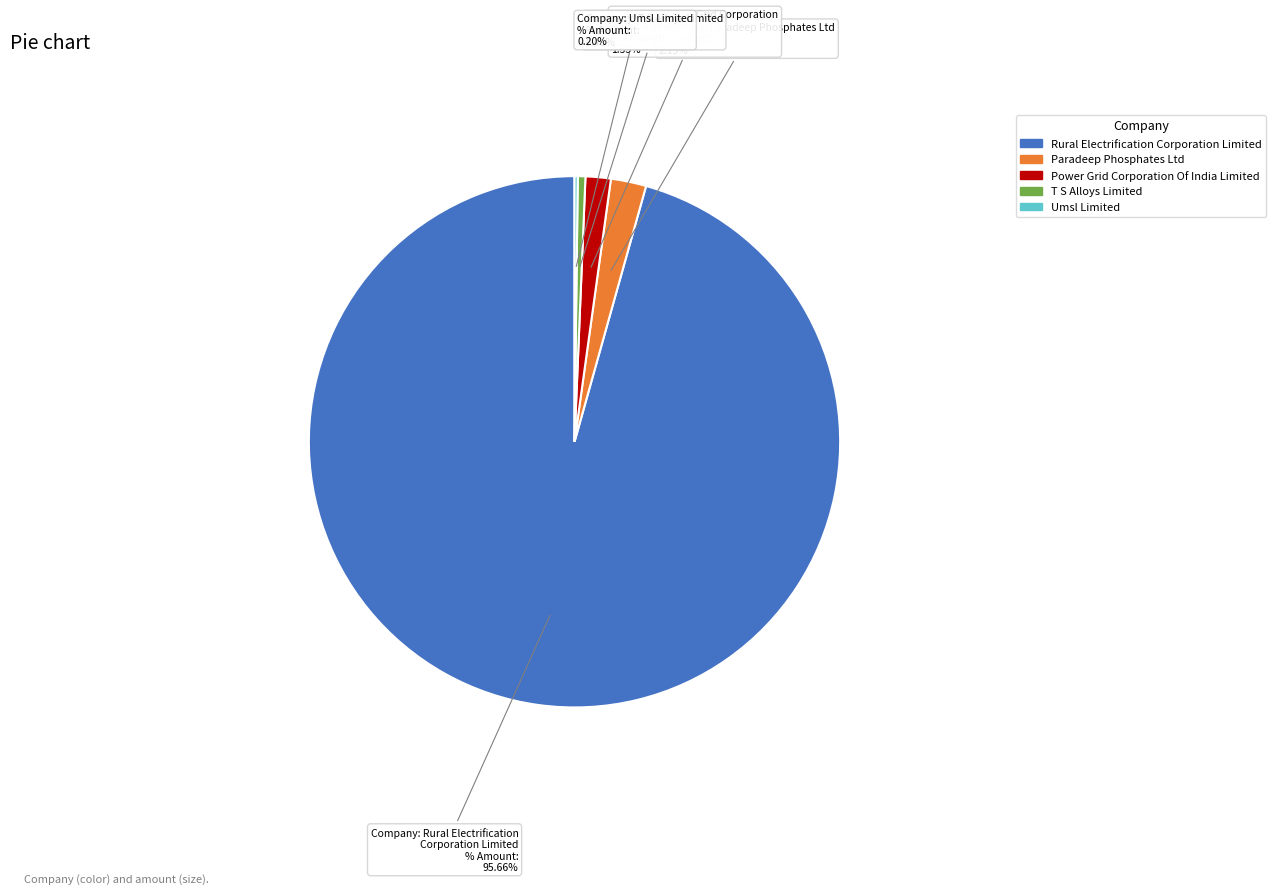

Is the sum of Paradeep Phosphates Ltd and Rural Electrification Corporation Limited greater than half?

Yes